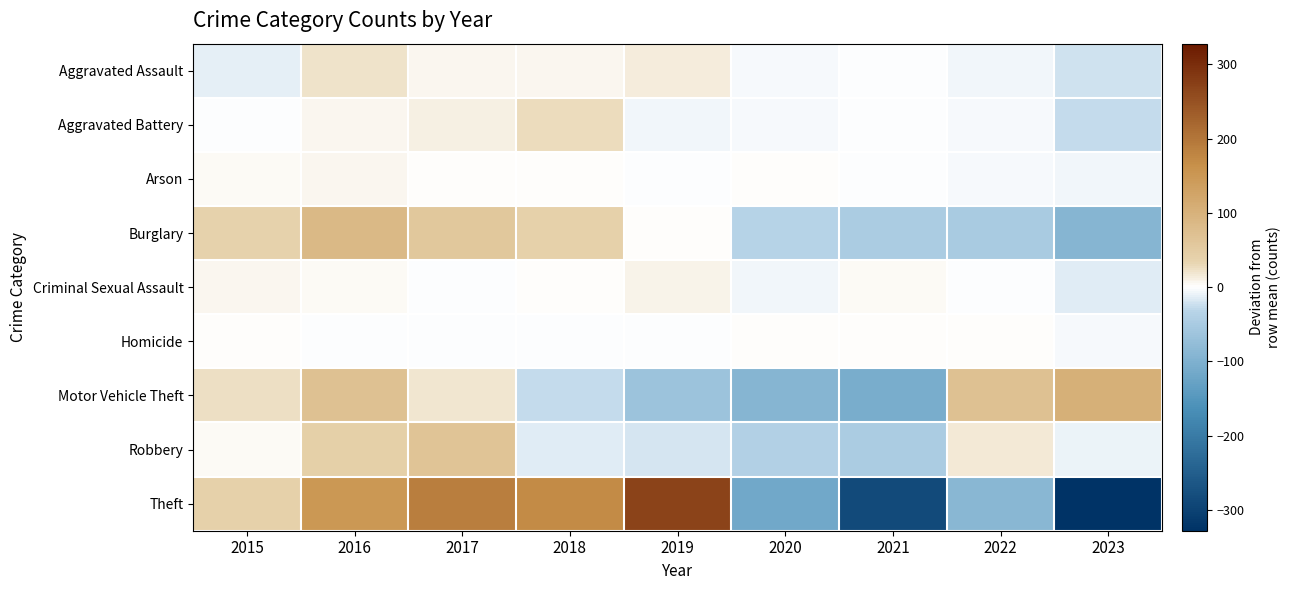

Reading left to right, what are all the values shown in this chart?

Aggravated Assault: 2015=-10.8	2016=21.2	2017=5.2	2018=5.2	2019=13.2	2020=-4.8	2021=-0.8	2022=-5.8	2023=-22.8
Aggravated Battery: 2015=-0.1	2016=5.9	2017=10.9	2018=25.9	2019=-7.1	2020=-3.1	2021=-0.1	2022=-4.1	2023=-28.1
Arson: 2015=3.7	2016=5.7	2017=0.7	2018=0.7	2019=-1.3	2020=0.7	2021=-0.3	2022=-3.3	2023=-6.3
Burglary: 2015=36.6	2016=86.6	2017=57.6	2018=38.6	2019=2.6	2020=-33.4	2021=-46.4	2022=-50.4	2023=-91.4
Criminal Sexual Assault: 2015=6.7	2016=3.7	2017=-0.3	2018=1.7	2019=8.7	2020=-7.3	2021=3.7	2022=-1.3	2023=-15.3
Homicide: 2015=0.6	2016=-0.4	2017=-0.4	2018=-0.4	2019=-0.4	2020=0.6	2021=1.6	2022=2.6	2023=-3.4
Motor Vehicle Theft: 2015=23.3	2016=70.3	2017=19.3	2018=-25.7	2019=-65.7	2020=-89.7	2021=-106.7	2022=70.3	2023=104.3
Robbery: 2015=3.6	2016=42.6	2017=66.6	2018=-14.4	2019=-19.4	2020=-38.4	2021=-47.4	2022=15.6	2023=-8.4
Theft: 2015=40.1	2016=150.1	2017=187.1	2018=169.1	2019=271.1	2020=-116.9	2021=-284.9	2022=-87.9	2023=-327.9